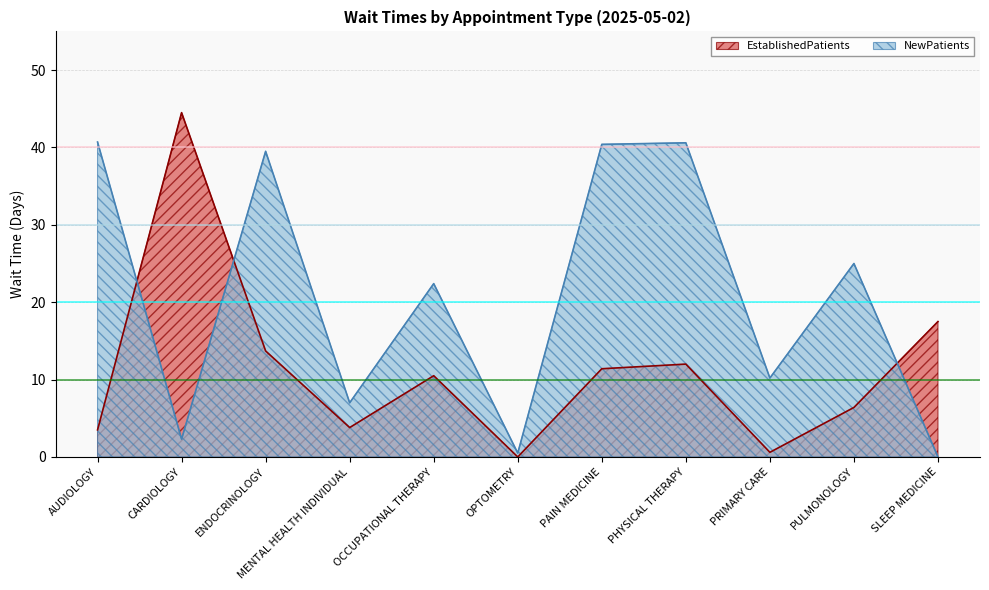

Reading left to right, transcribe all the data shown in this chart.

EstablishedPatients: AUDIOLOGY=3.5	CARDIOLOGY=44.5	ENDOCRINOLOGY=13.7	MENTAL HEALTH INDIVIDUAL=3.8	OCCUPATIONAL THERAPY=10.5	OPTOMETRY=0.0	PAIN MEDICINE=11.4	PHYSICAL THERAPY=12.0	PRIMARY CARE=0.6	PULMONOLOGY=6.4	SLEEP MEDICINE=17.5
NewPatients: AUDIOLOGY=40.7	CARDIOLOGY=2.3	ENDOCRINOLOGY=39.5	MENTAL HEALTH INDIVIDUAL=7.0	OCCUPATIONAL THERAPY=22.4	OPTOMETRY=0.5	PAIN MEDICINE=40.4	PHYSICAL THERAPY=40.6	PRIMARY CARE=10.2	PULMONOLOGY=25.0	SLEEP MEDICINE=0.0